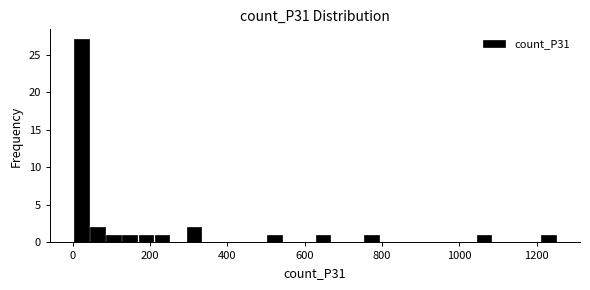

Read against the x-axis, roughly where is the centre of the tallest bar?

20